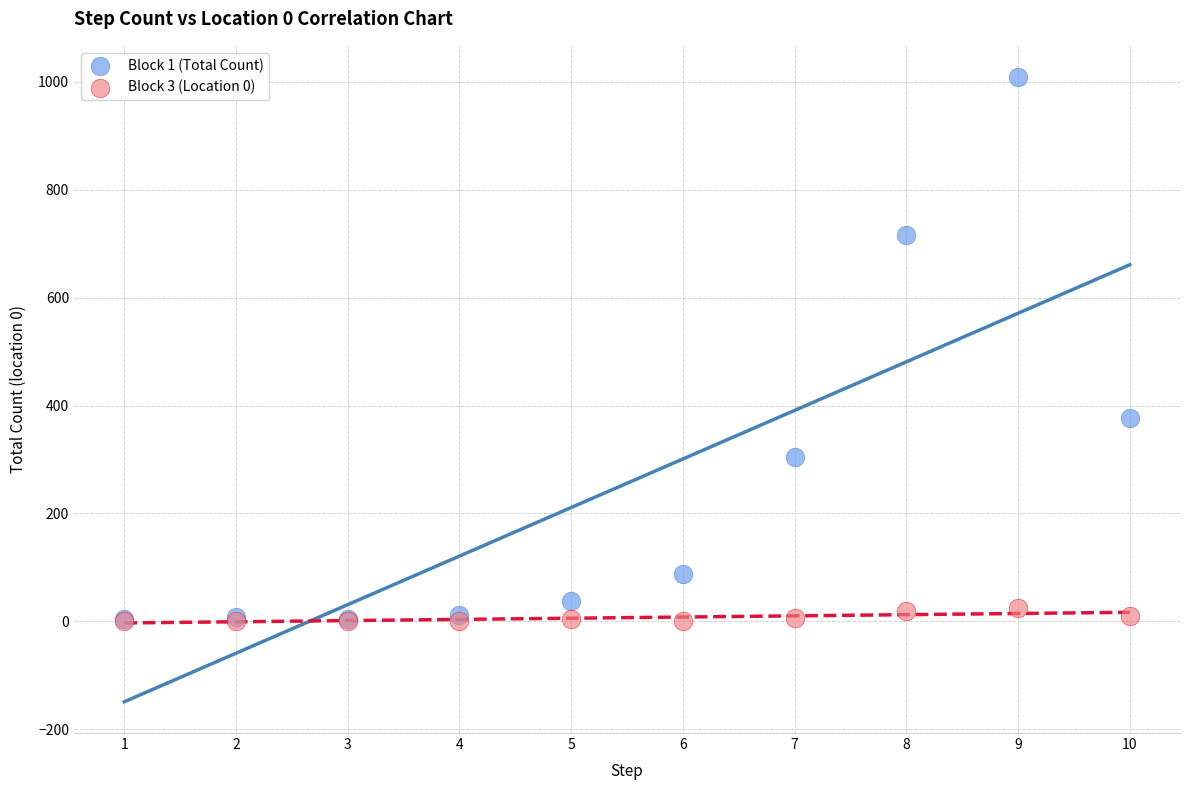

Across all series, what Y value is closest to 504?

377